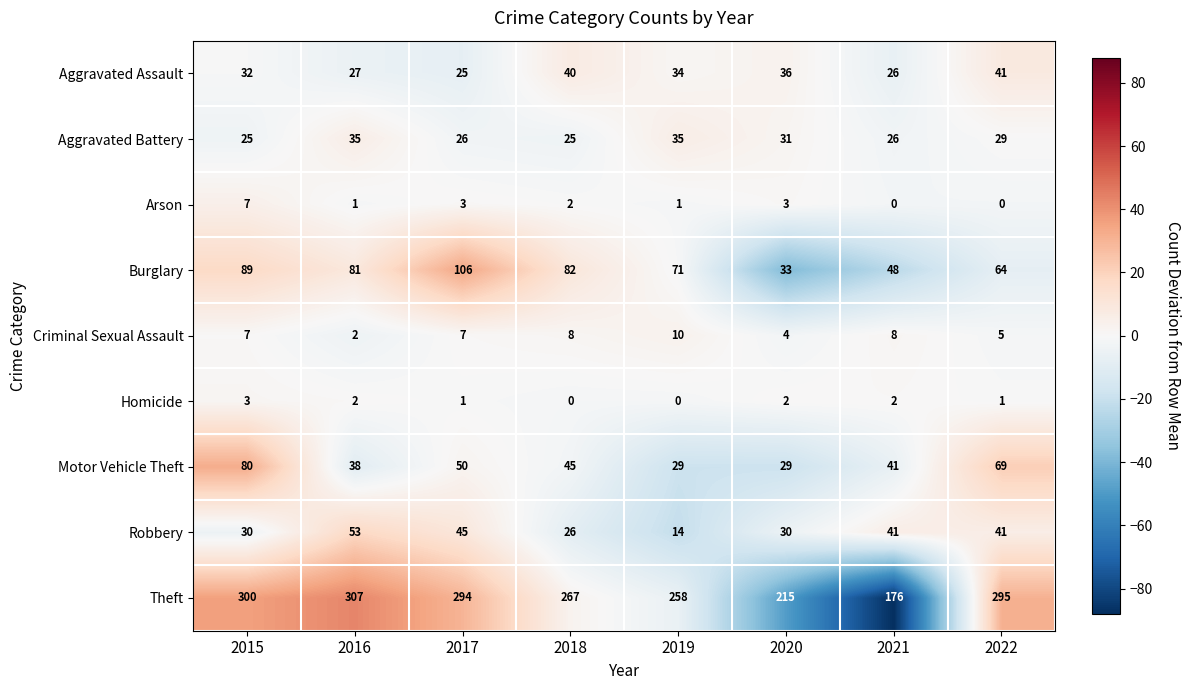

Rank the categories by Aggravated Assault value from lowest to highest.

2017, 2021, 2016, 2015, 2019, 2020, 2018, 2022